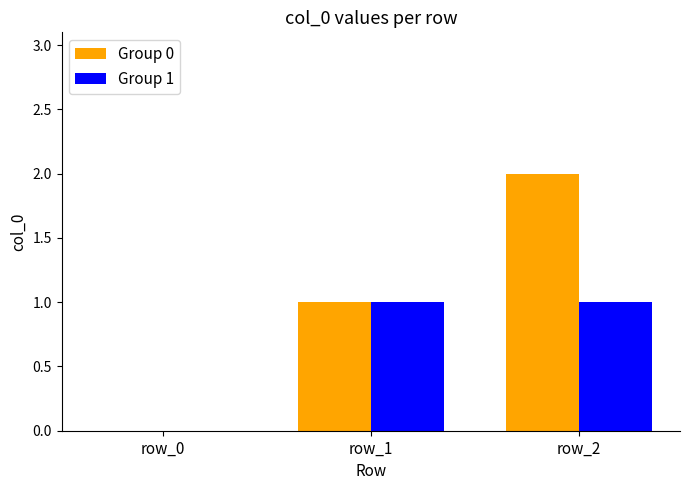

Reading left to right, extract all data points from this chart.

Group 0: row_0=0	row_1=1	row_2=2
Group 1: row_0=0	row_1=1	row_2=1